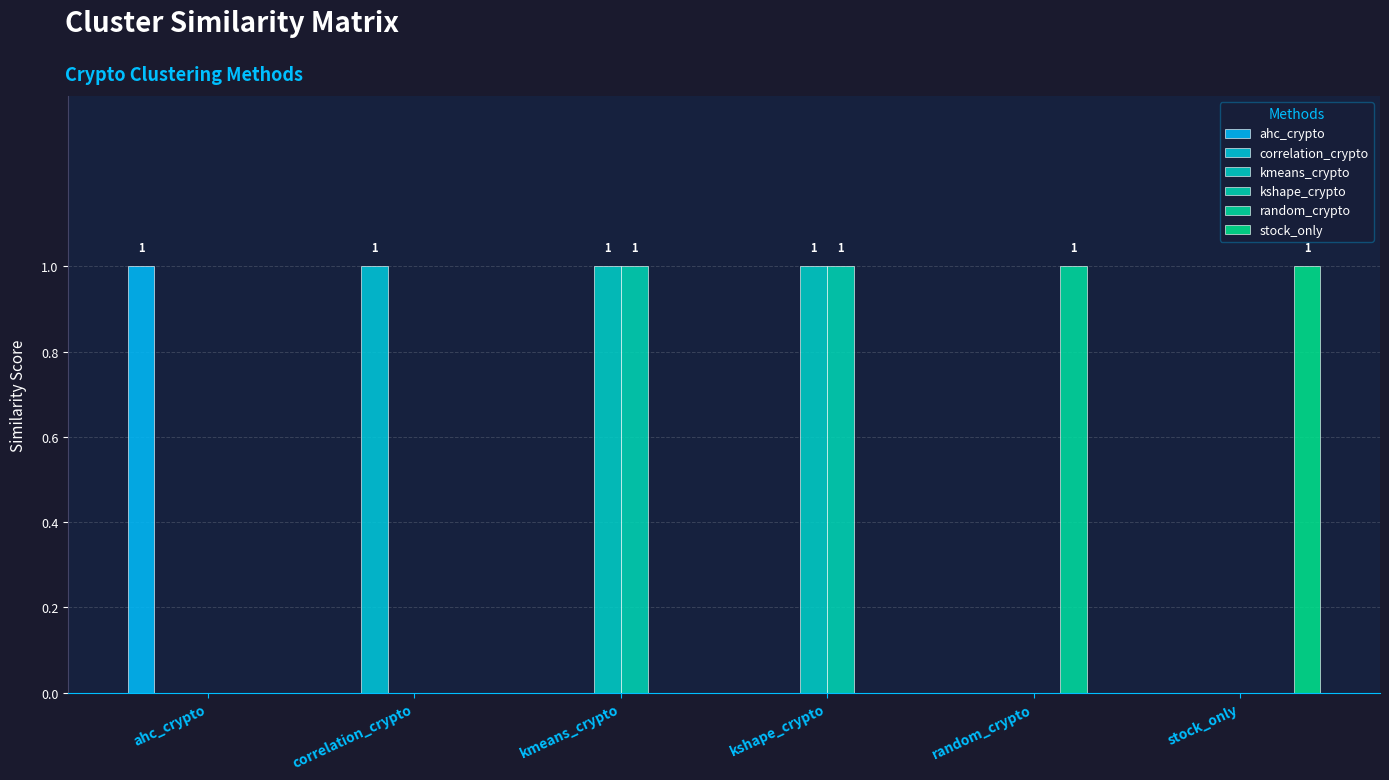

How many groups of bars are there?

6